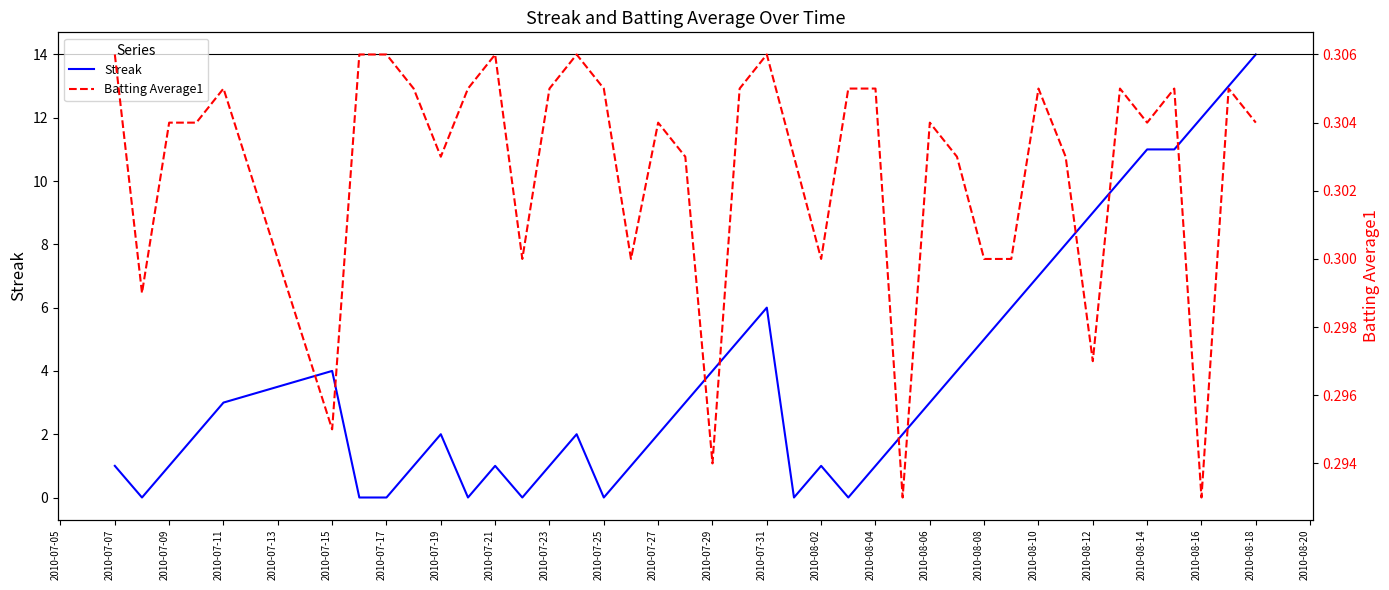

The Streak series shows 0 at 2010-07-17. True or false?

True